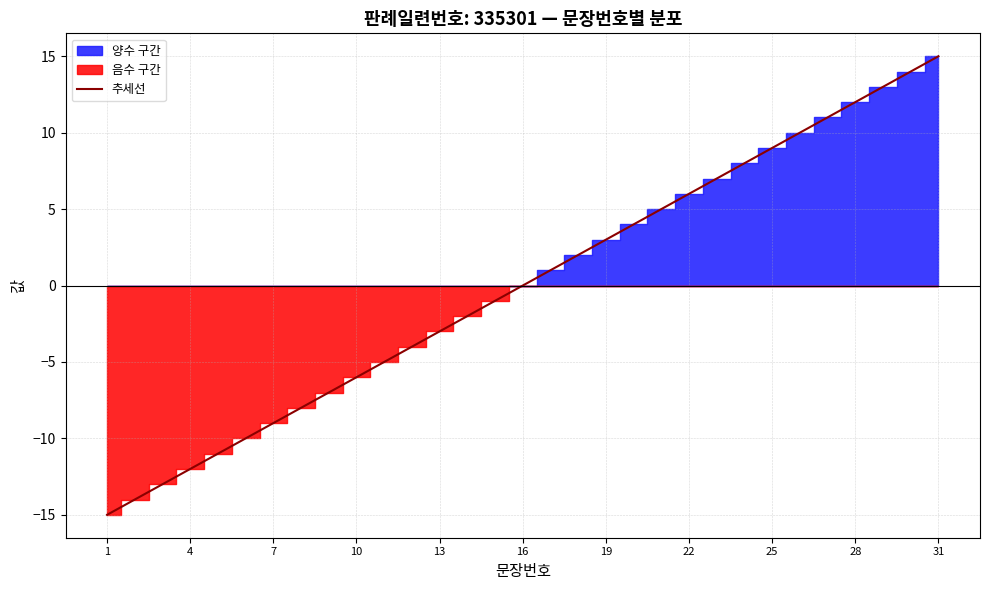

True or false: 추세선 has a value of 5.2 at 19.

False